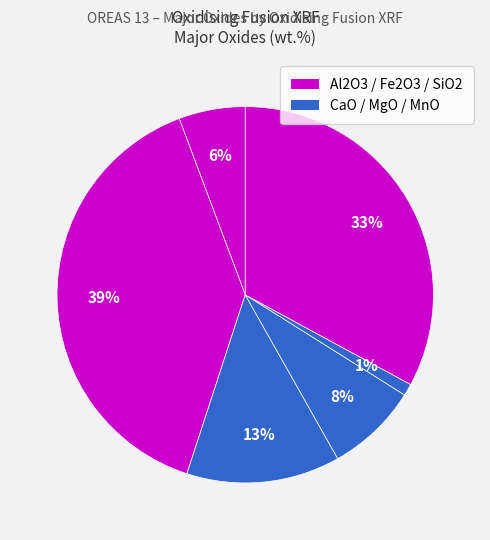

Rank the categories by value from lowest to highest.

MnO, Al2O3, MgO, CaO, SiO2, Fe2O3